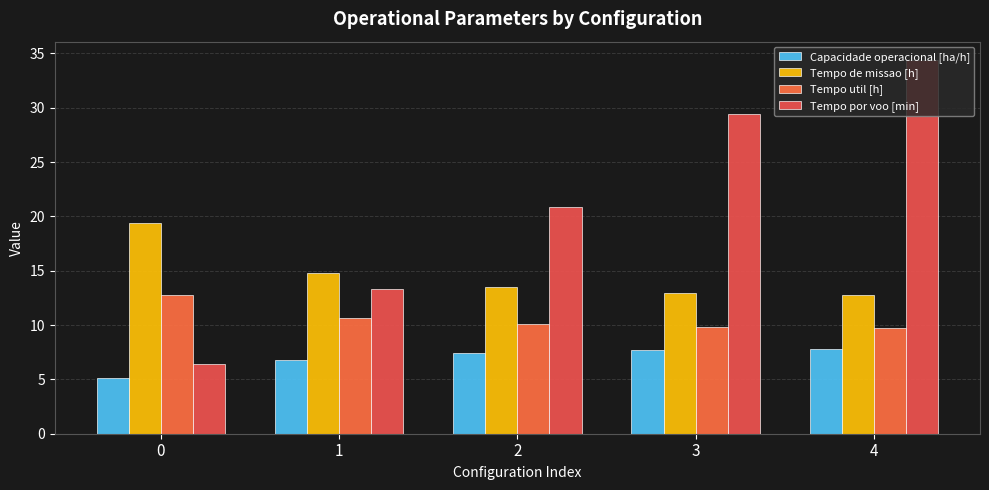

Which has a higher value, 2 or 0?

2